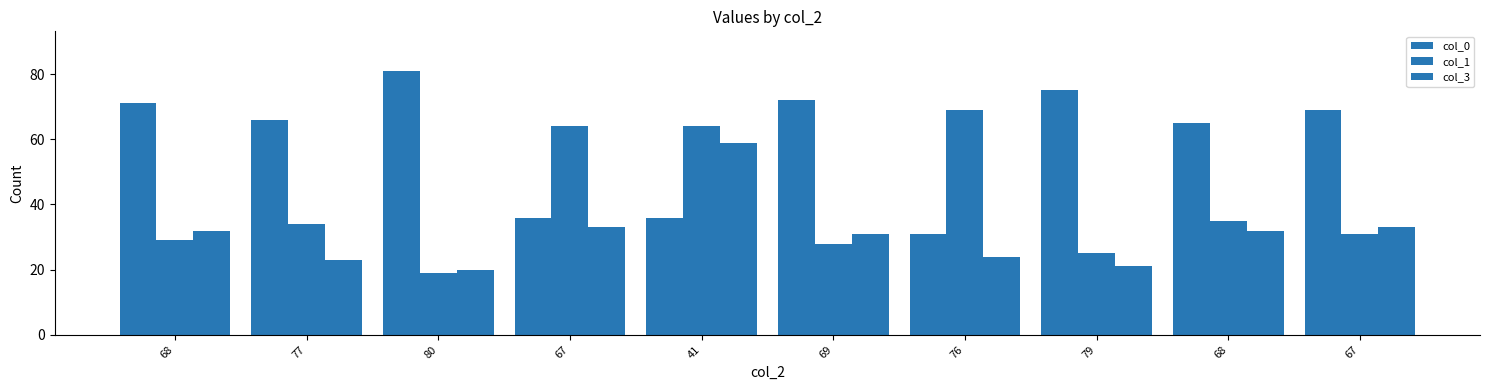

What value does the col_1 series have at 76?

69